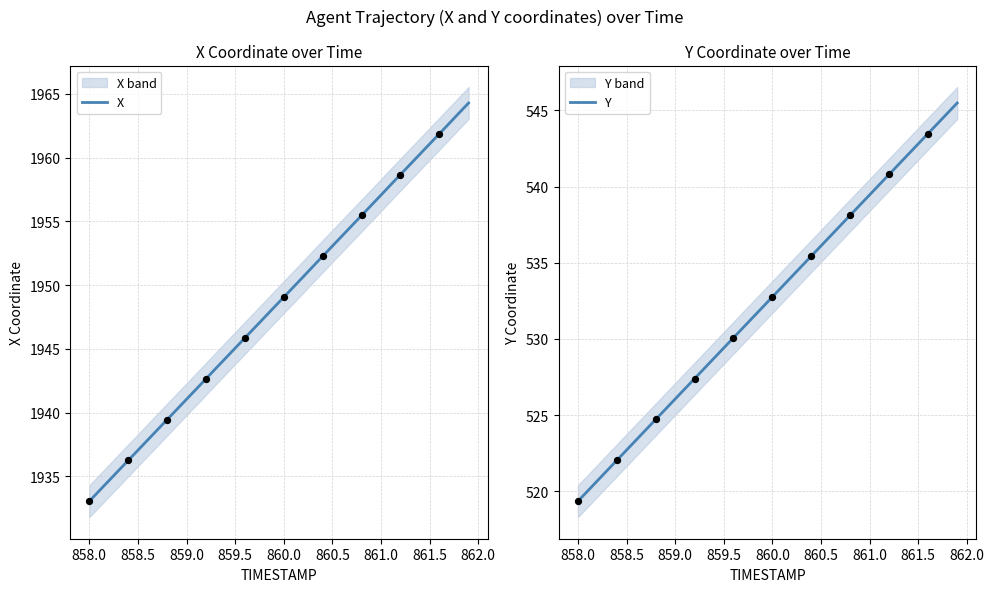

What are all the series names shown in the legend?

X, Y